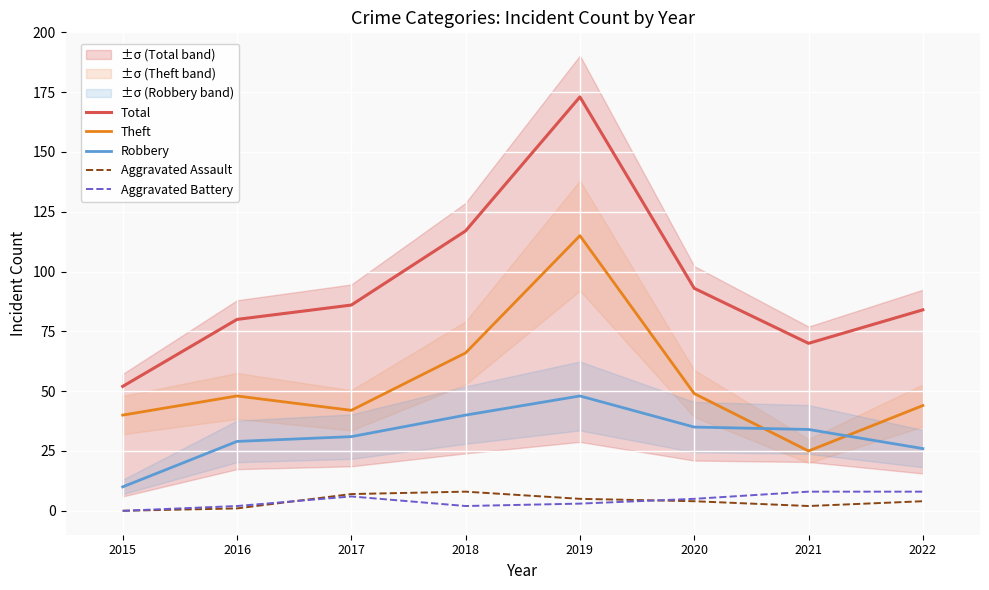

What is the value of the Robbery point at the 5th from the left?

48